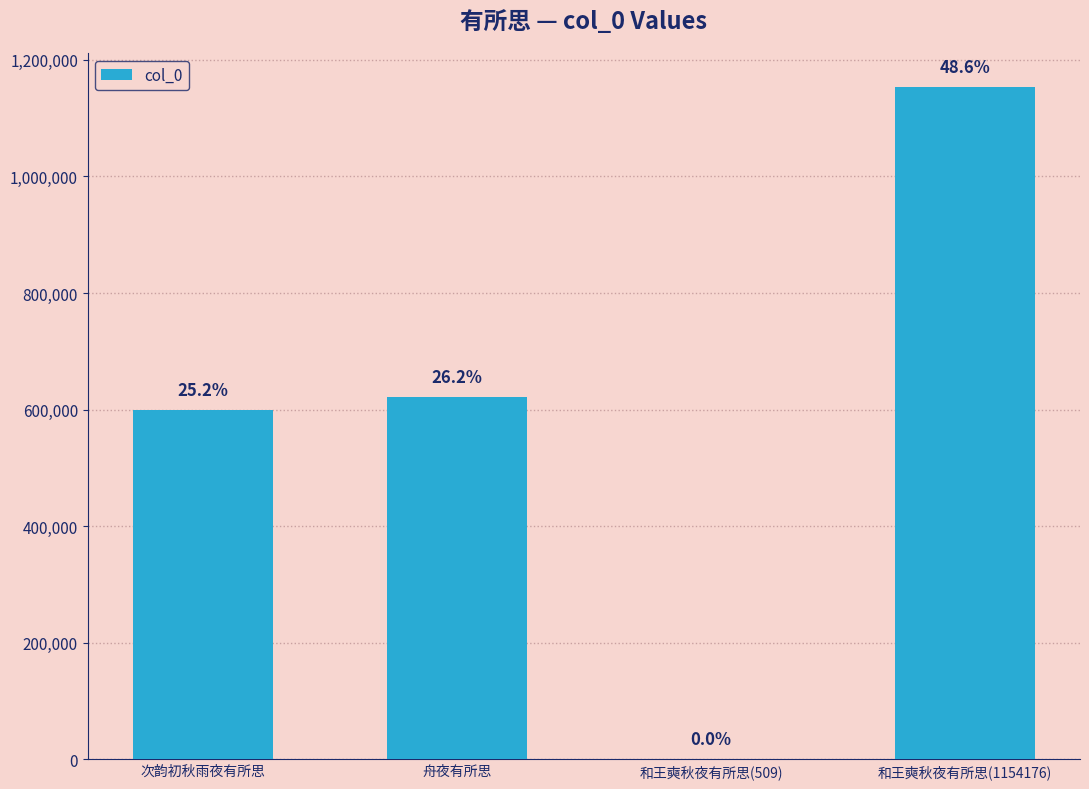

Where does the data first go above 622024?

和王奭秋夜有所思(1154176)